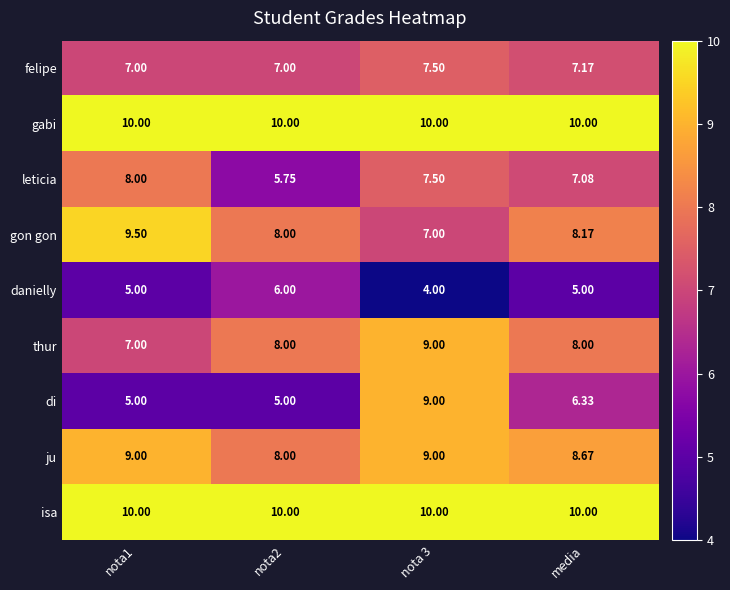

Which series has the largest range (max minus min)?

di